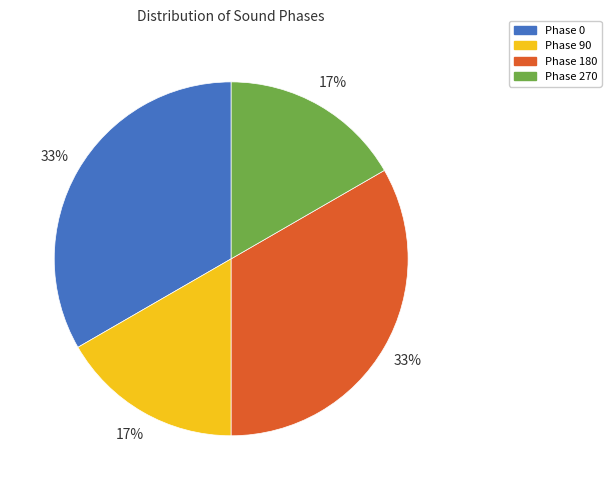

True or false: Phase 0 accounts for 33% of the total.

True